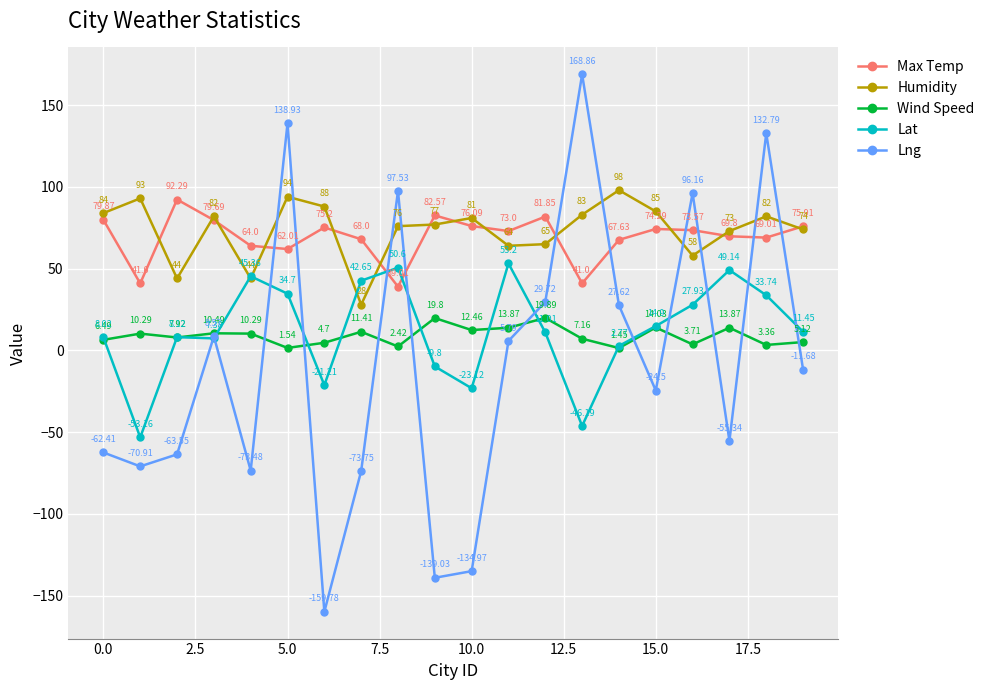

True or false: Max Temp and Wind Speed intersect in this chart.

False